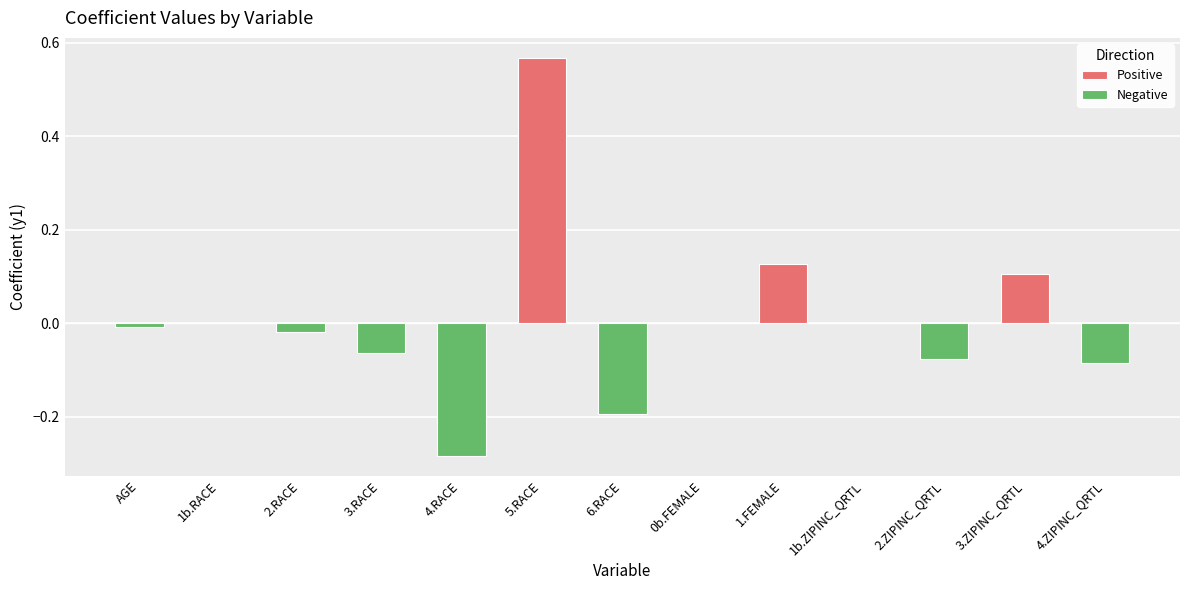

Is it true that the value at 3.ZIPINC_QRTL is 0.1?

True